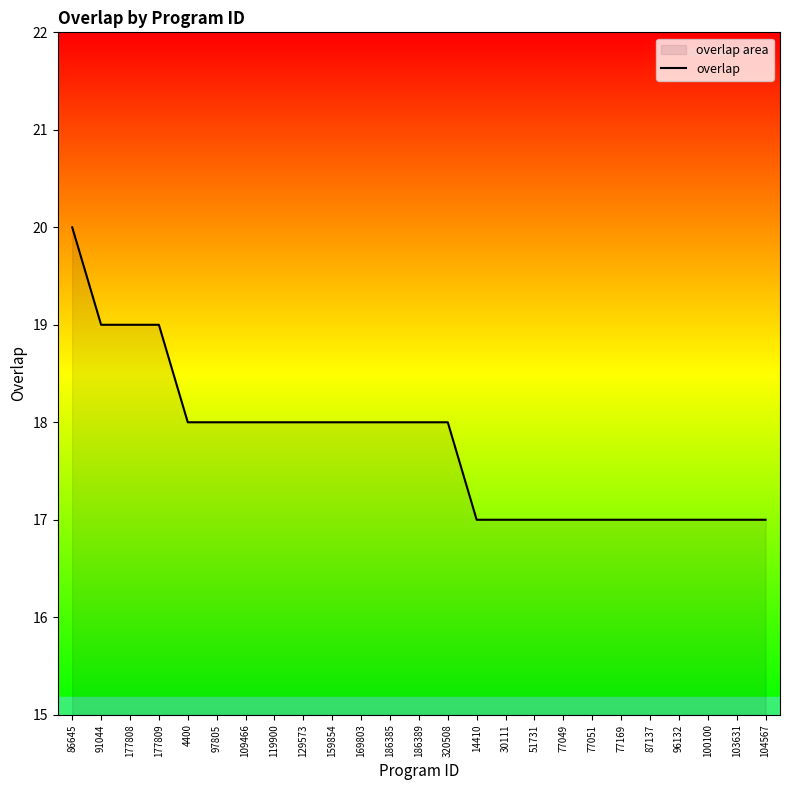

At which category does the chart reach its peak across all series?

86645